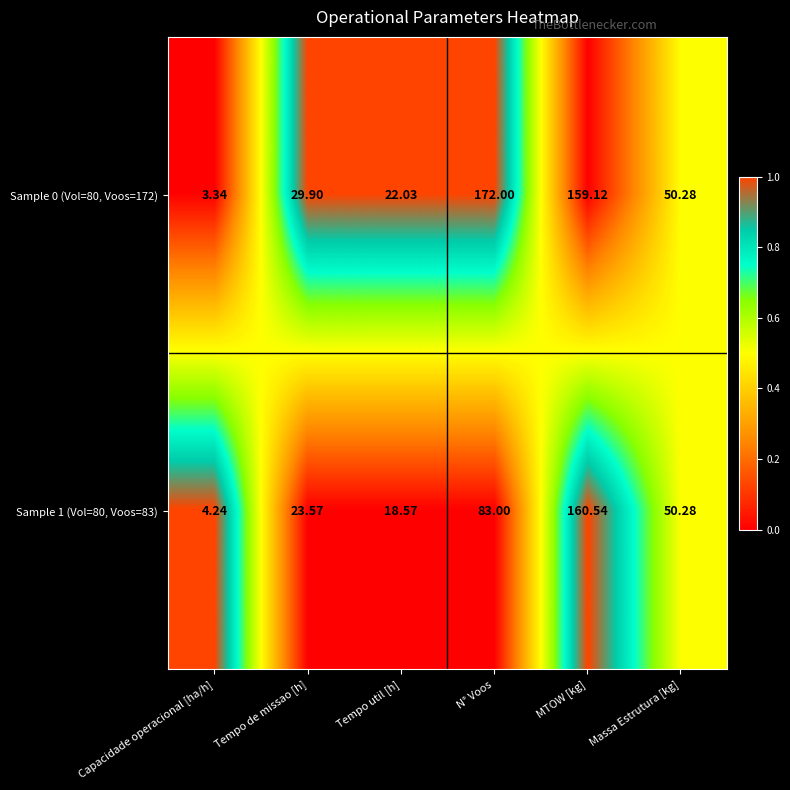

Which category has the lowest value across all series?

Capacidade operacional [ha/h]